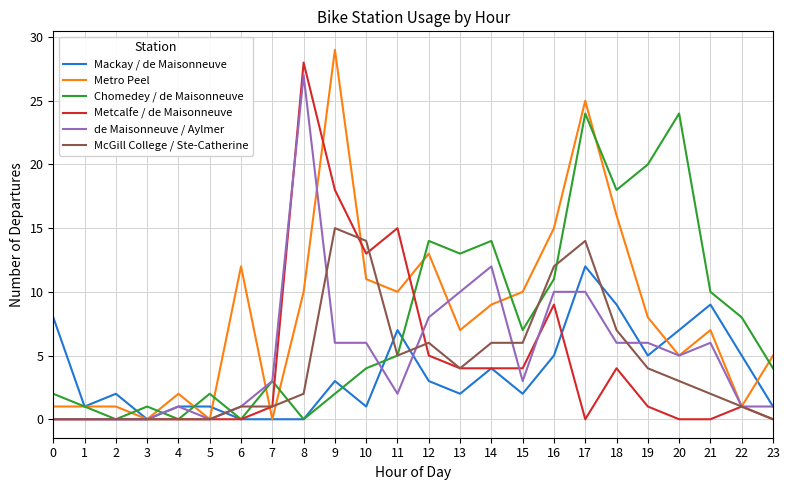

Reading left to right, what are all the values shown in this chart?

Mackay / de Maisonneuve: 0=8	1=1	2=2	3=0	4=1	5=1	6=0	7=0	8=0	9=3	10=1	11=7	12=3	13=2	14=4	15=2	16=5	17=12	18=9	19=5	20=7	21=9	22=5	23=1
Metro Peel: 0=1	1=1	2=1	3=0	4=2	5=0	6=12	7=0	8=10	9=29	10=11	11=10	12=13	13=7	14=9	15=10	16=15	17=25	18=16	19=8	20=5	21=7	22=1	23=5
Chomedey / de Maisonneuve: 0=2	1=1	2=0	3=1	4=0	5=2	6=0	7=3	8=0	9=2	10=4	11=5	12=14	13=13	14=14	15=7	16=11	17=24	18=18	19=20	20=24	21=10	22=8	23=4
Metcalfe / de Maisonneuve: 0=0	1=0	2=0	3=0	4=0	5=0	6=0	7=1	8=28	9=18	10=13	11=15	12=5	13=4	14=4	15=4	16=9	17=0	18=4	19=1	20=0	21=0	22=1	23=0
de Maisonneuve / Aylmer: 0=0	1=0	2=0	3=0	4=1	5=0	6=1	7=3	8=27	9=6	10=6	11=2	12=8	13=10	14=12	15=3	16=10	17=10	18=6	19=6	20=5	21=6	22=1	23=1
McGill College / Ste-Catherine: 0=0	1=0	2=0	3=0	4=0	5=0	6=1	7=1	8=2	9=15	10=14	11=5	12=6	13=4	14=6	15=6	16=12	17=14	18=7	19=4	20=3	21=2	22=1	23=0